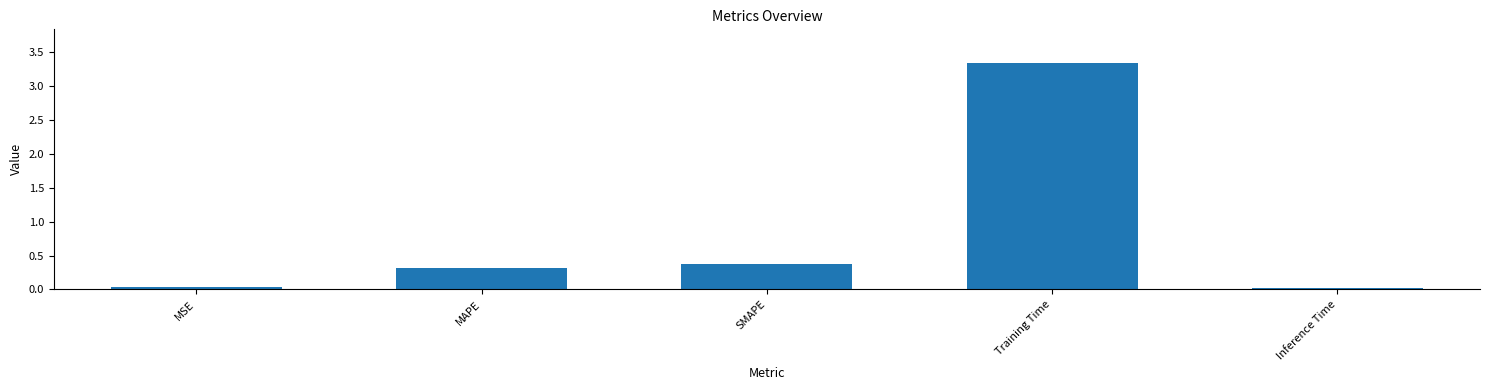

What is the sum of the values at SMAPE and MSE?

0.4